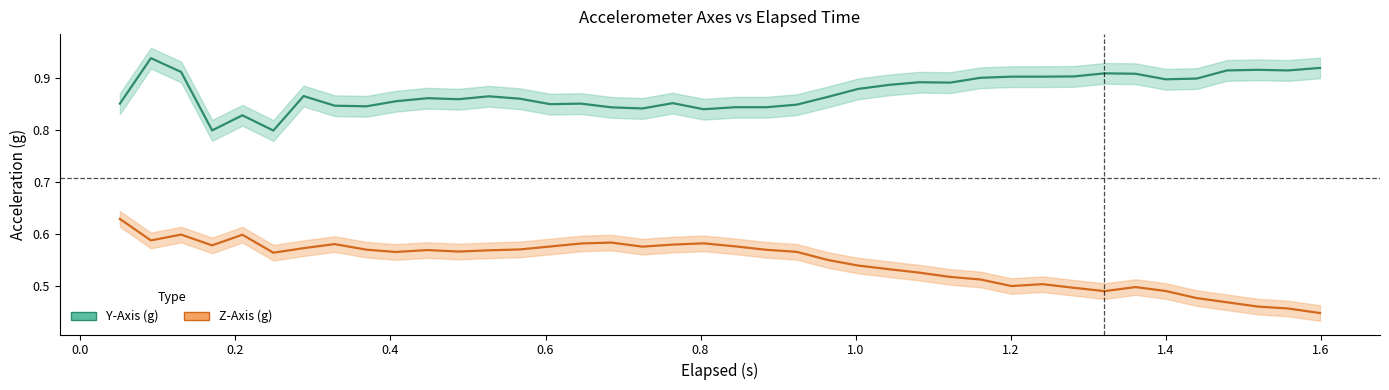

What is the value of the Y_Axis point at the 14th from the left?

0.9